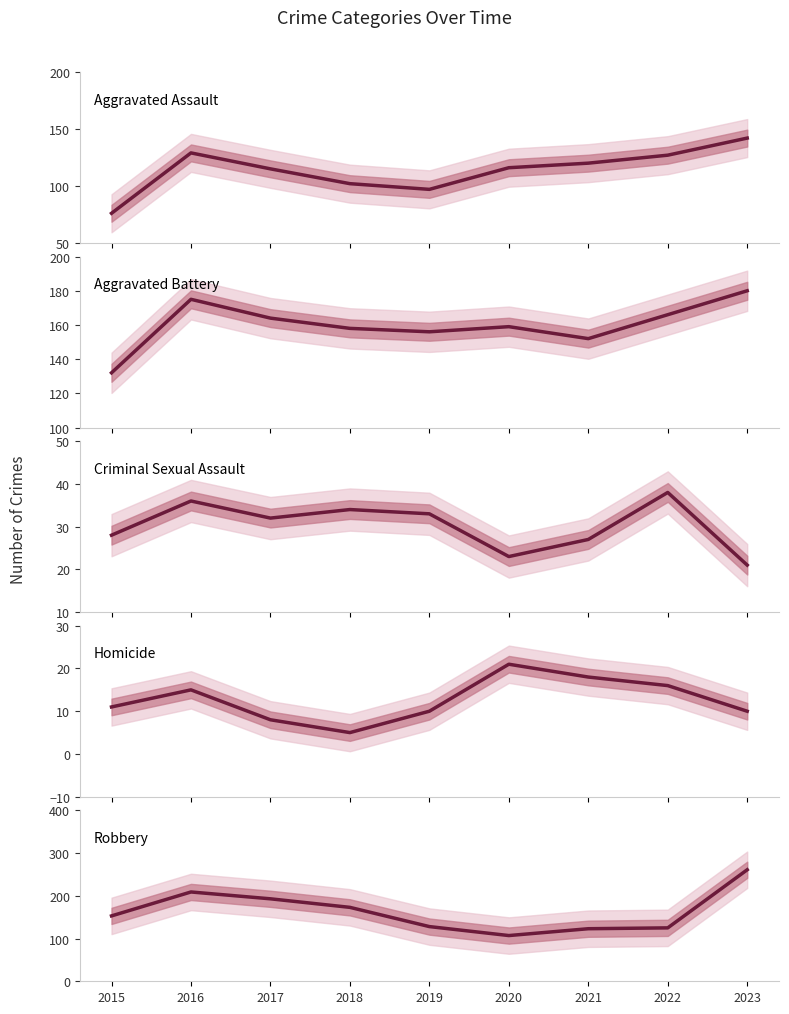

At how many categories does at least one series exceed 6?

9